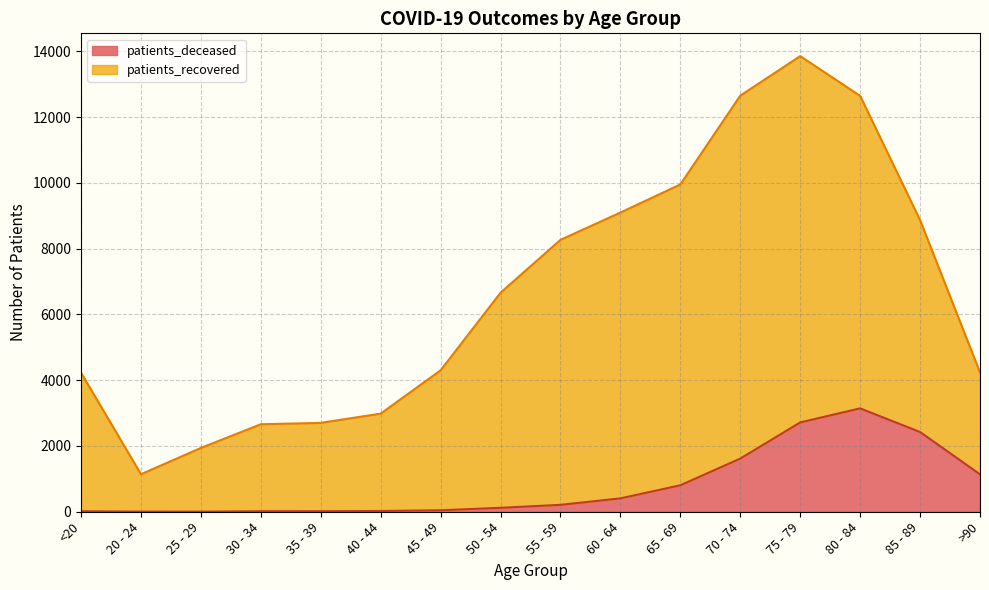

At which category does patients_recovered reach its first local peak?

75 - 79